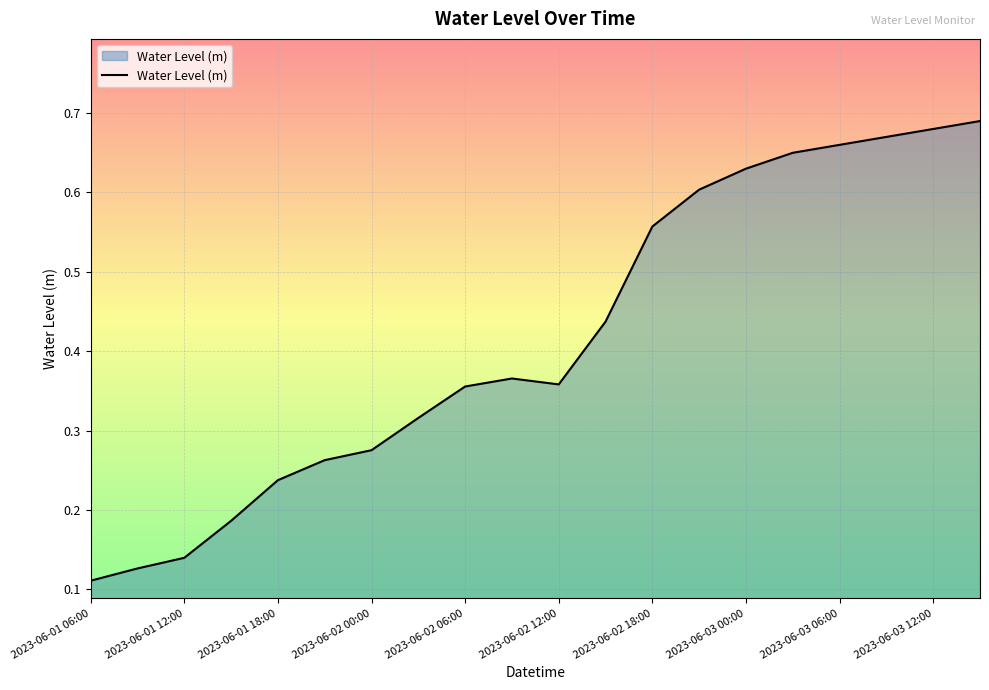

At which category does the chart reach its minimum across all series?

2023-06-01 06:00